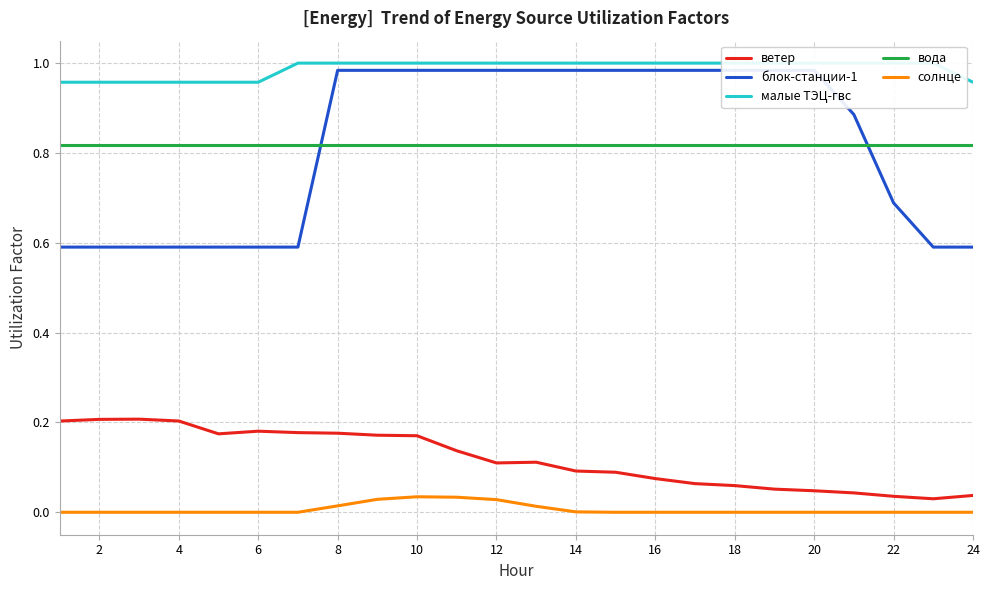

What is the sum of all блок-станции-1 values?

19.7